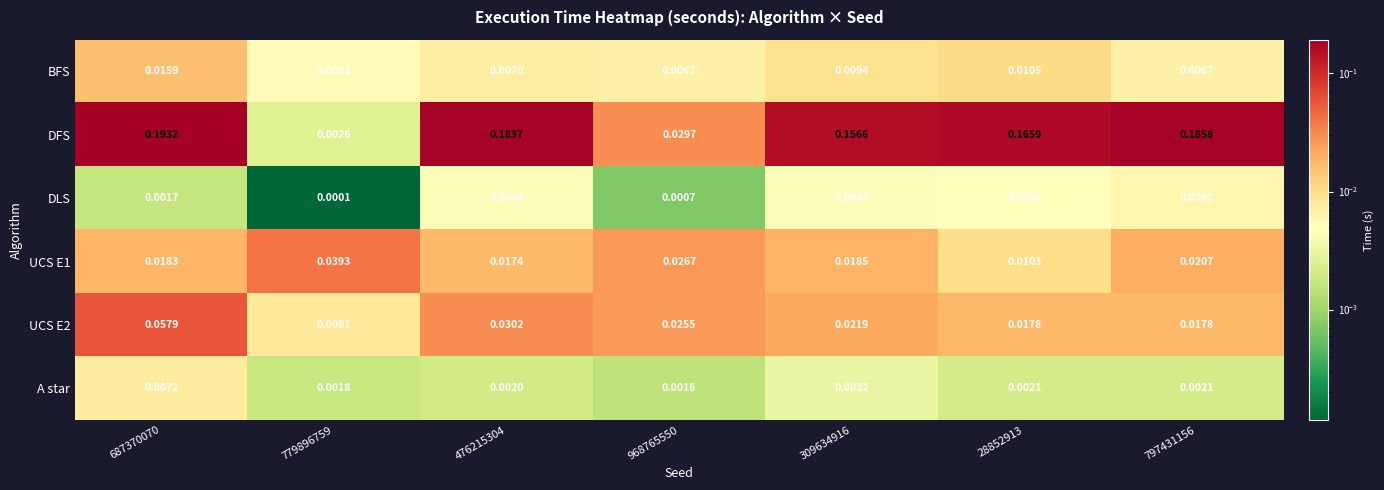

Between 687370070 and 309634916, which series saw the biggest shift?

DFS